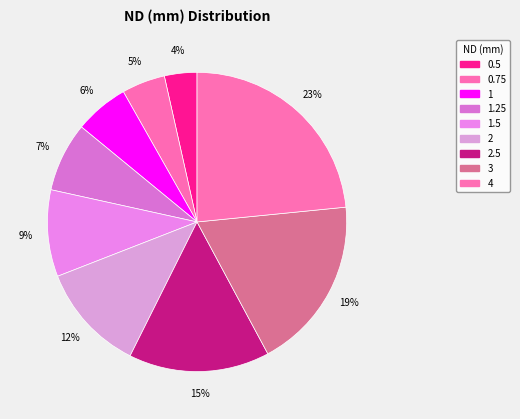

Is it true that 2 is 12% of the pie?

True